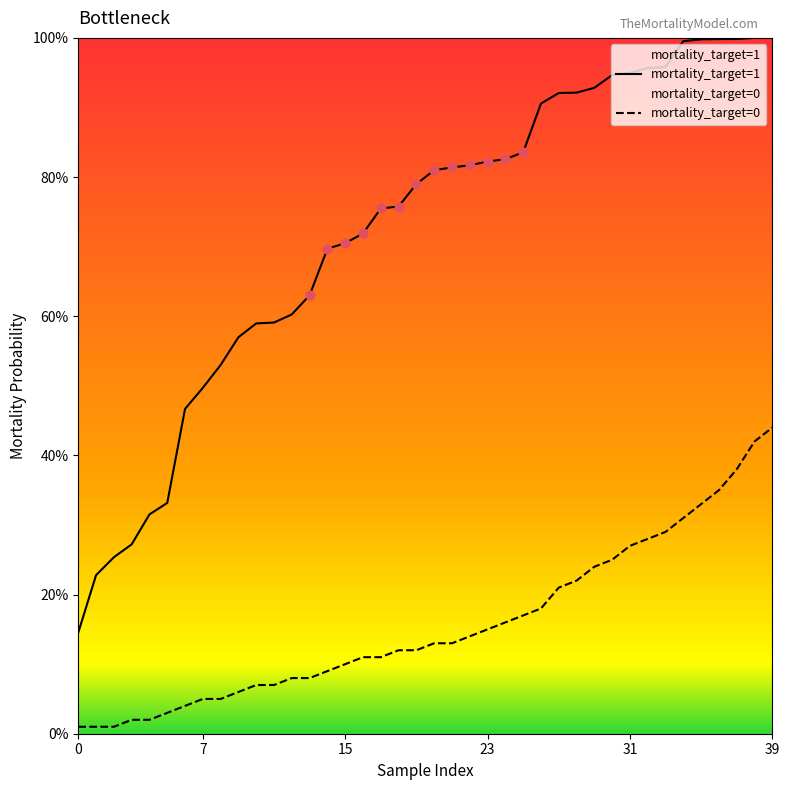

Which series has the largest total across all categories?

mortality_target=1